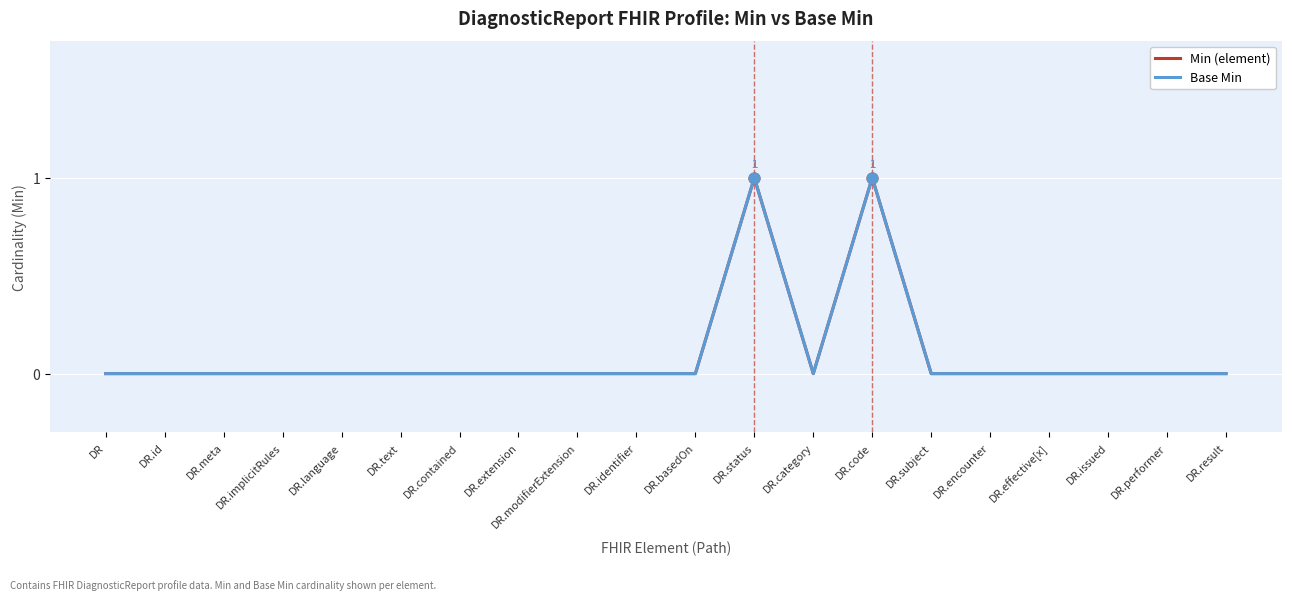

Which series has the largest total across all categories?

Min (element)